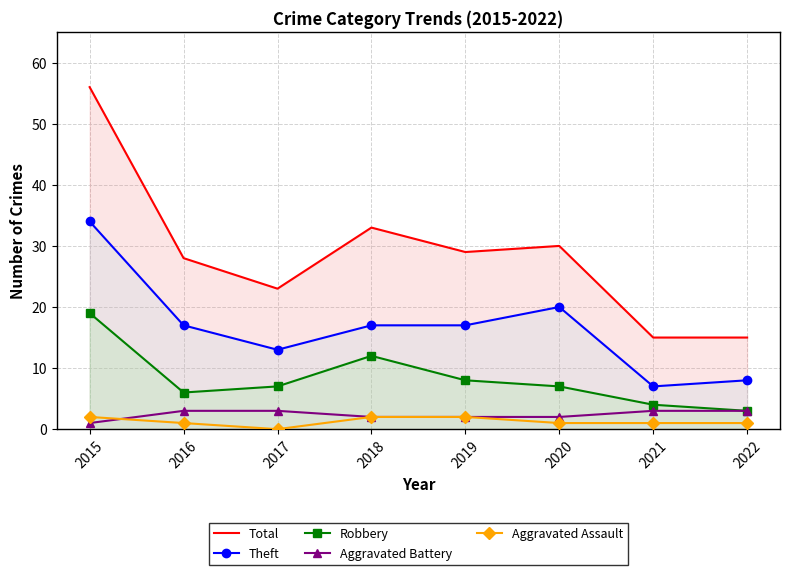

Count the Aggravated Battery values in the range 2 to 3.

7